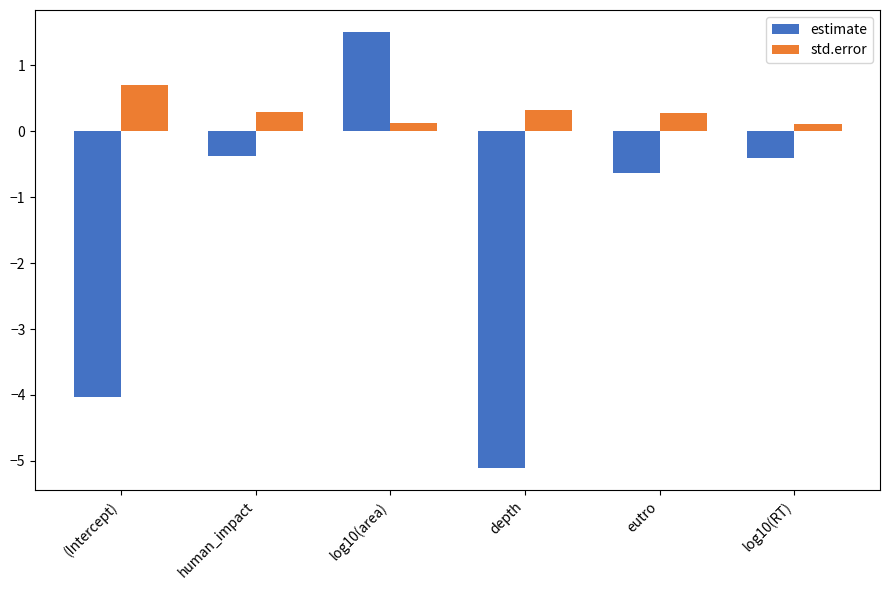

How many values in the estimate series exceed 0?

1